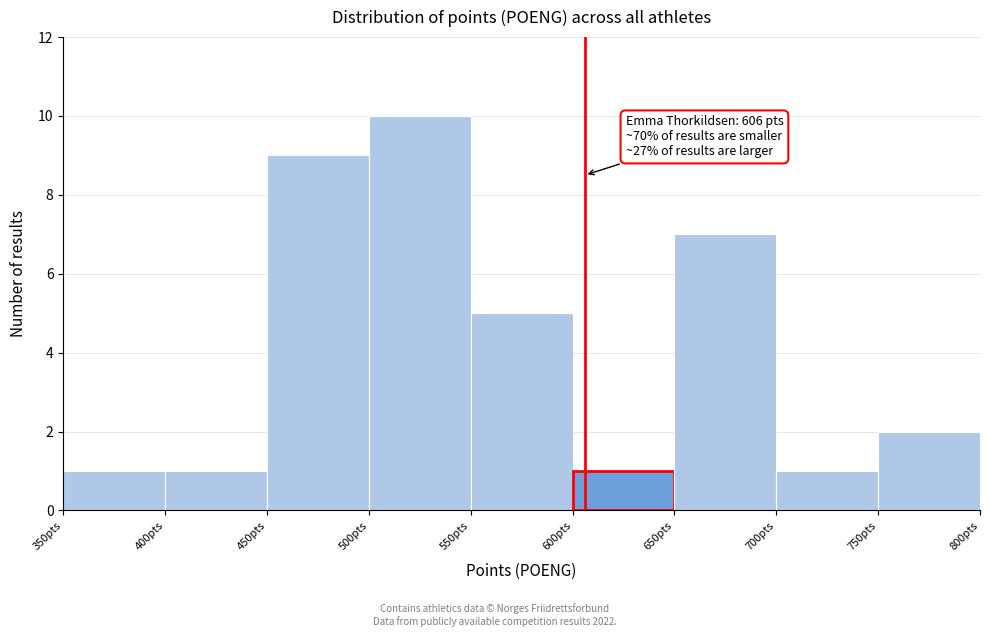

Over which range of the x-axis is the bar tallest?

500 to 550